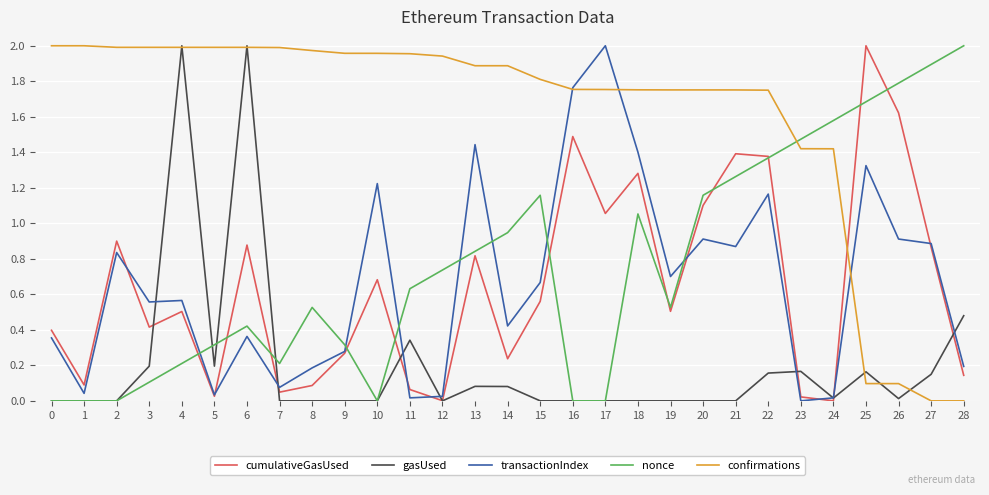

Is the value of gasUsed at 4 greater than the value of nonce at 8?

Yes